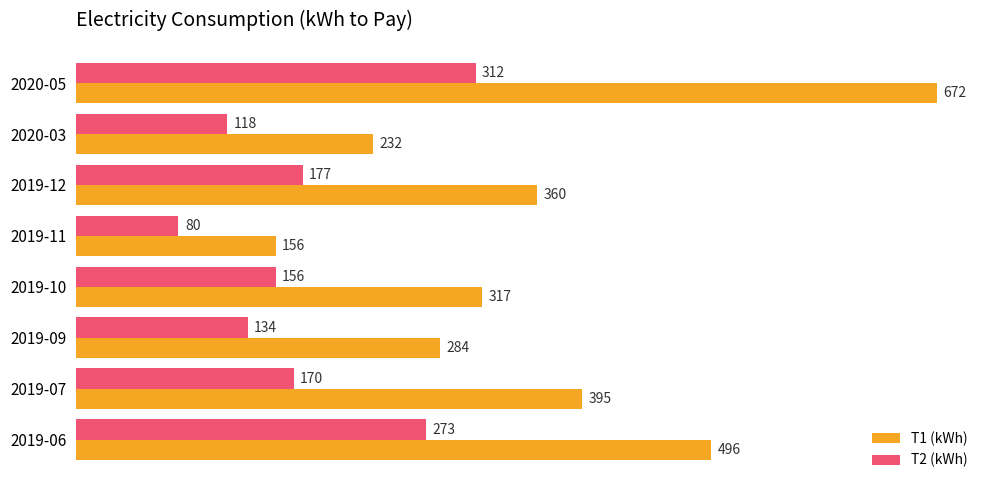

What is the minimum value for T2 (kWh)?

80